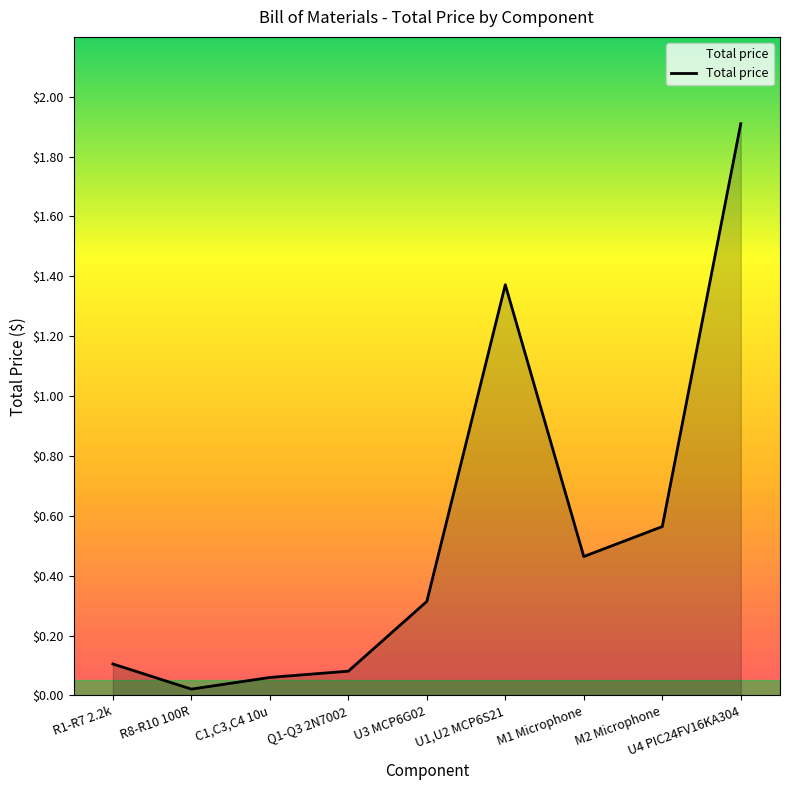

What is the approximate value at U4 PIC24FV16KA304?

1.9